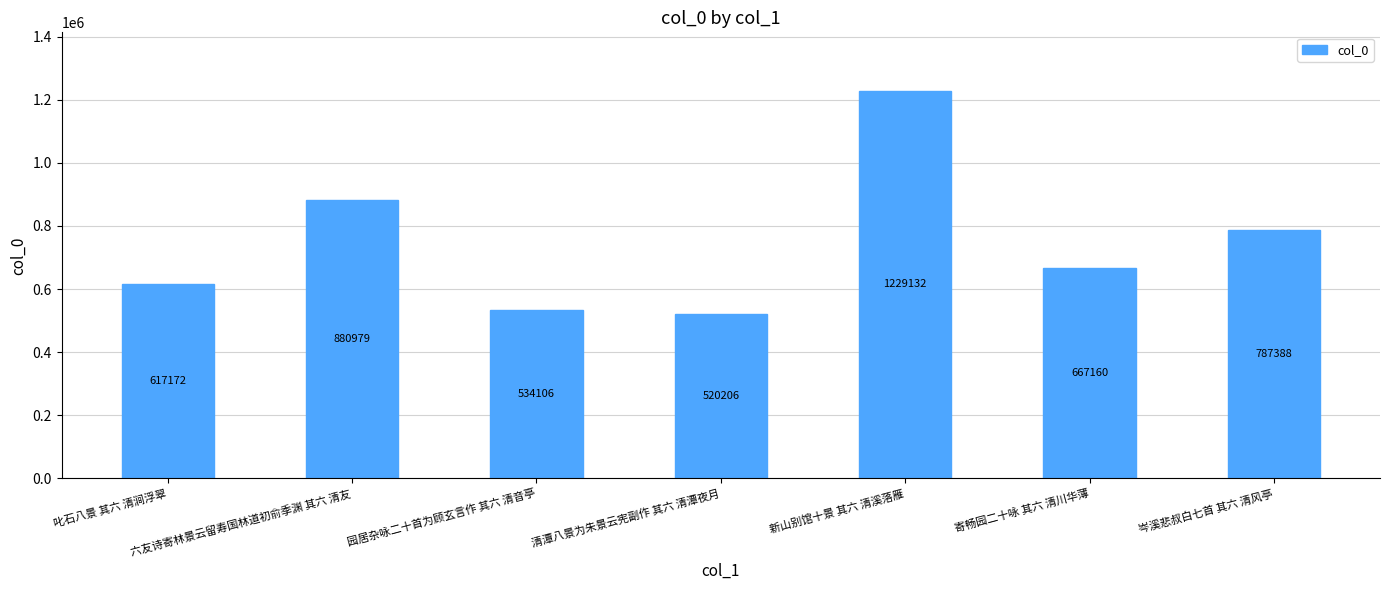

The value at 寄畅园二十咏 其六 清川华薄 is 667160. True or false?

True